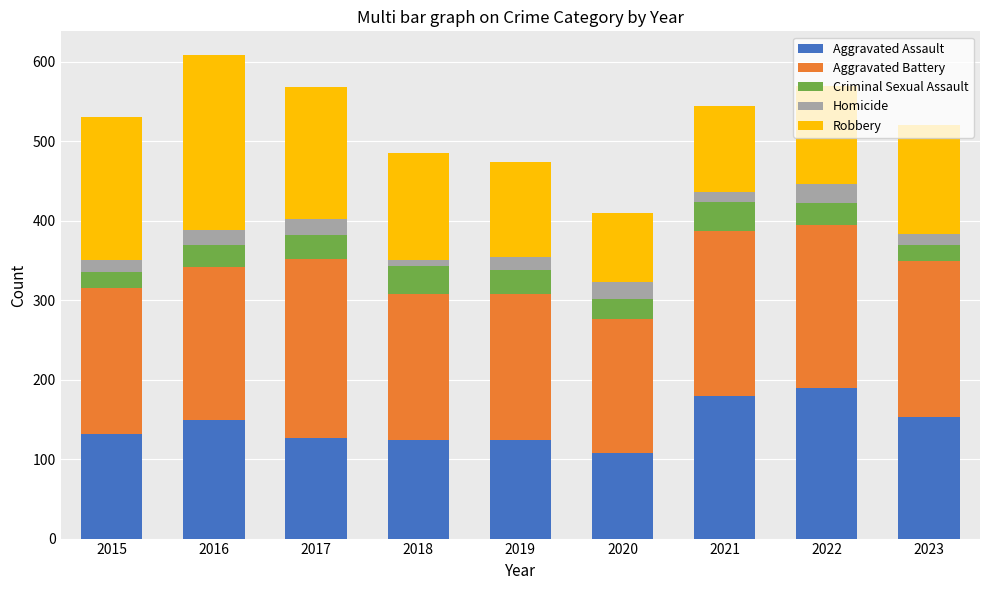

At which category is the sum across all series the highest?

2016